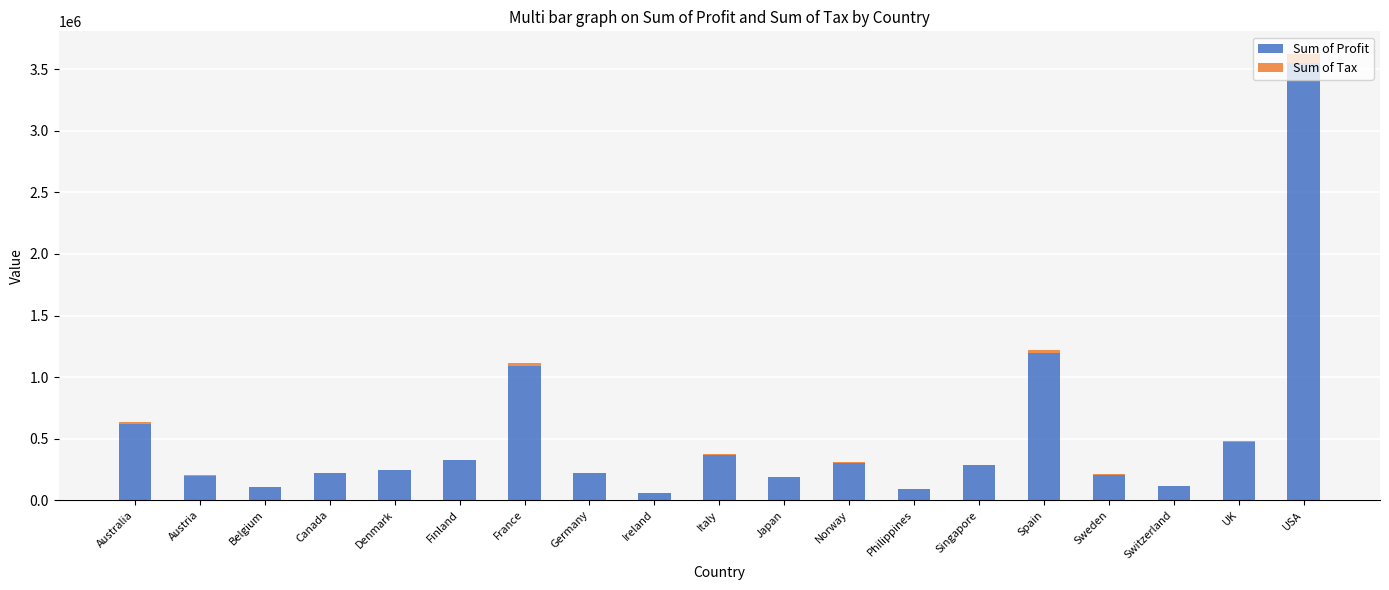

What is the difference between the Sum of Profit values at Switzerland and Italy?

251821.5